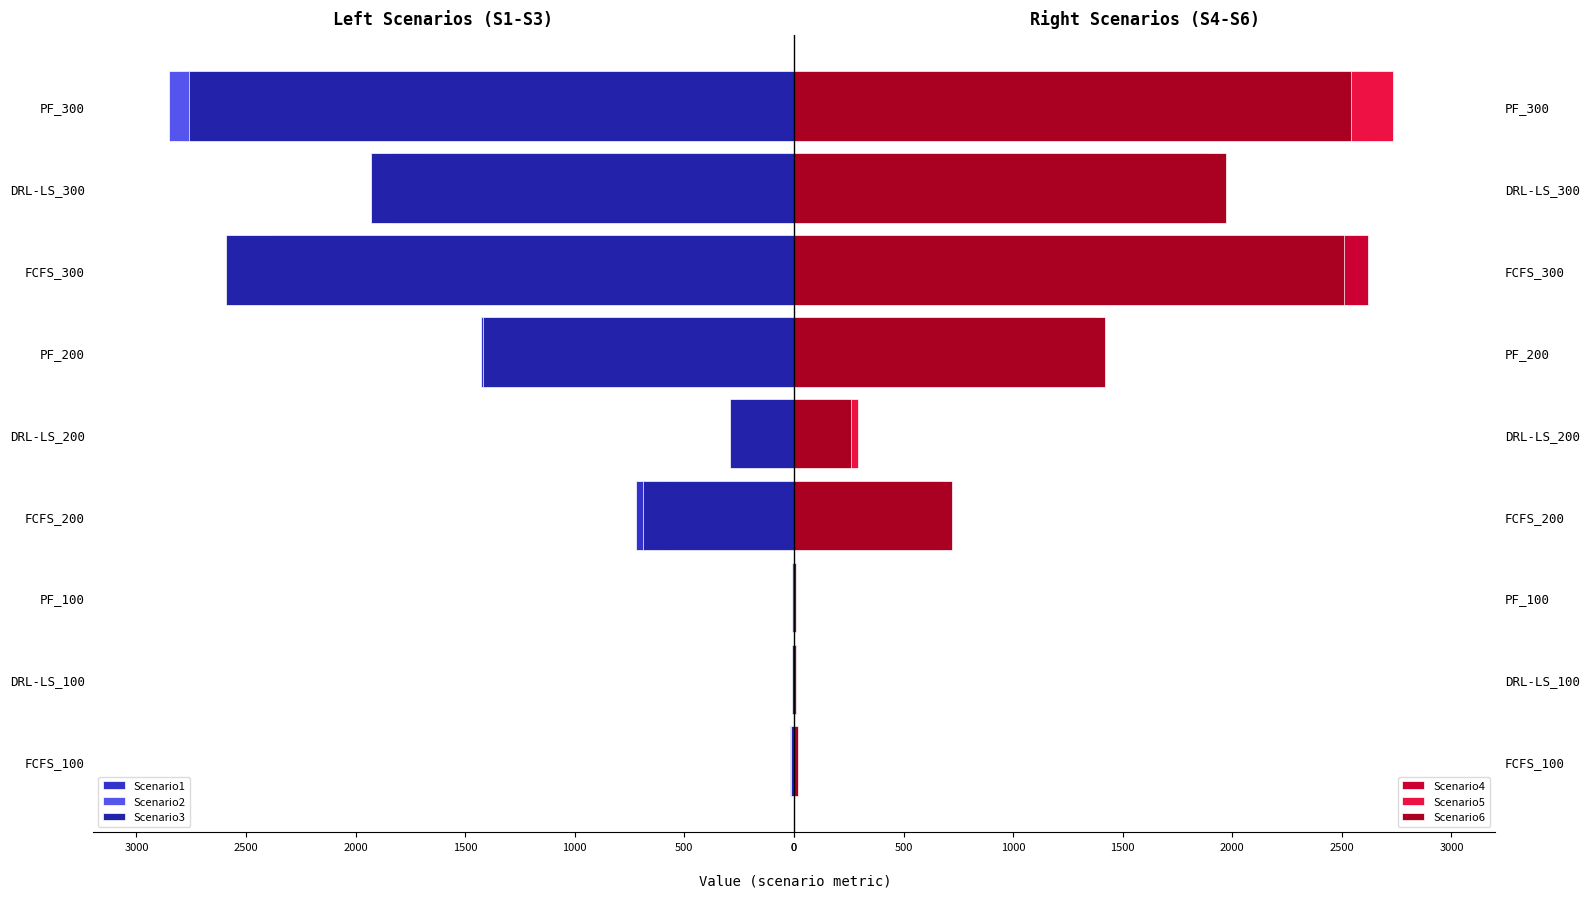

True or false: Scenario2 has a value of -1332 at FCFS_300.

False